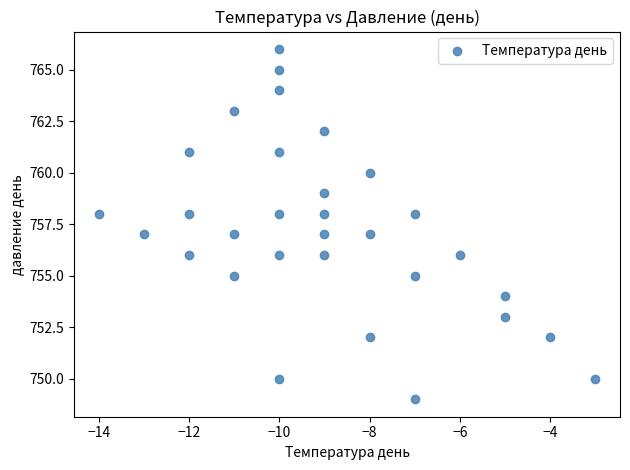

What is the range of X values (max minus min)?

11